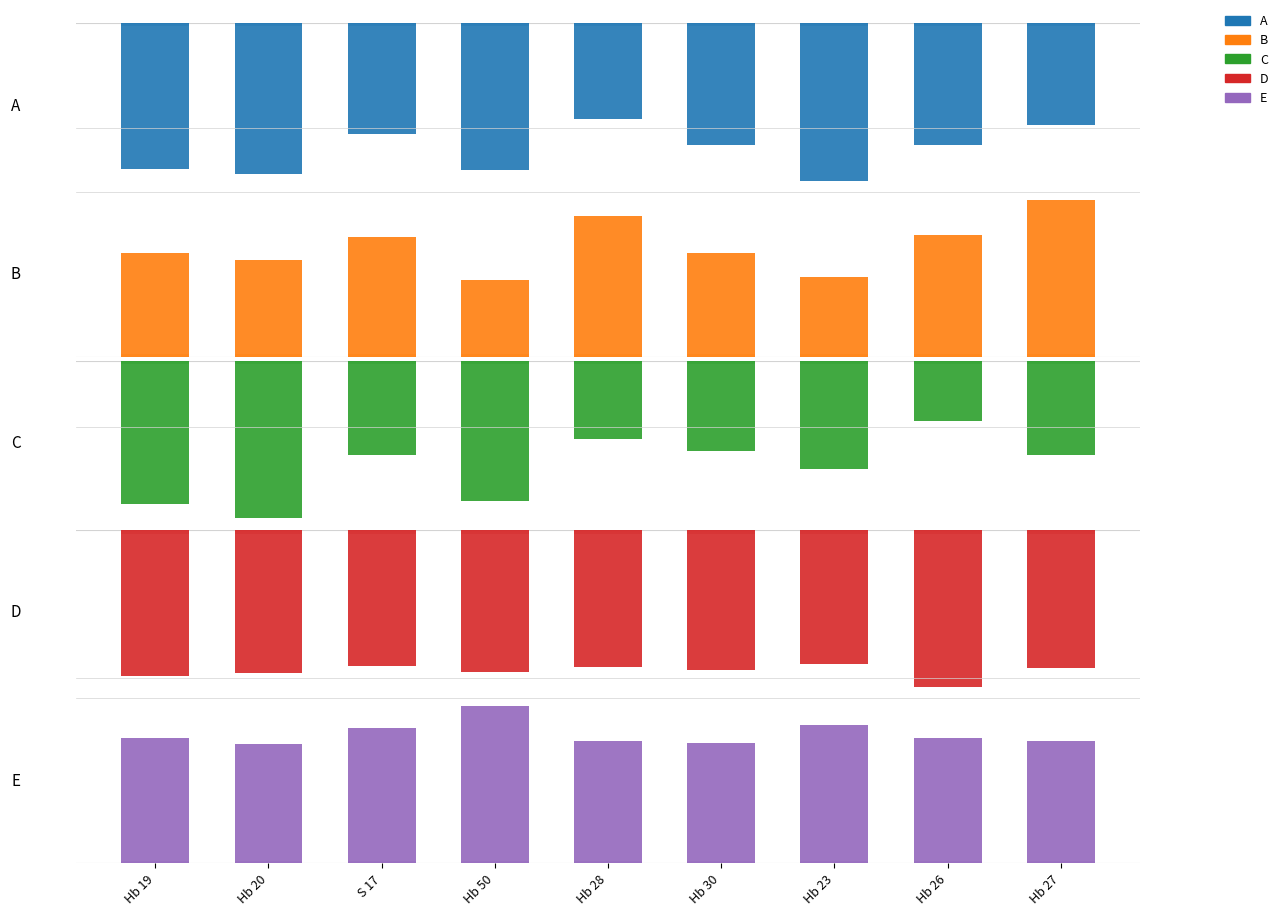

At how many categories does at least one series exceed 0?

9